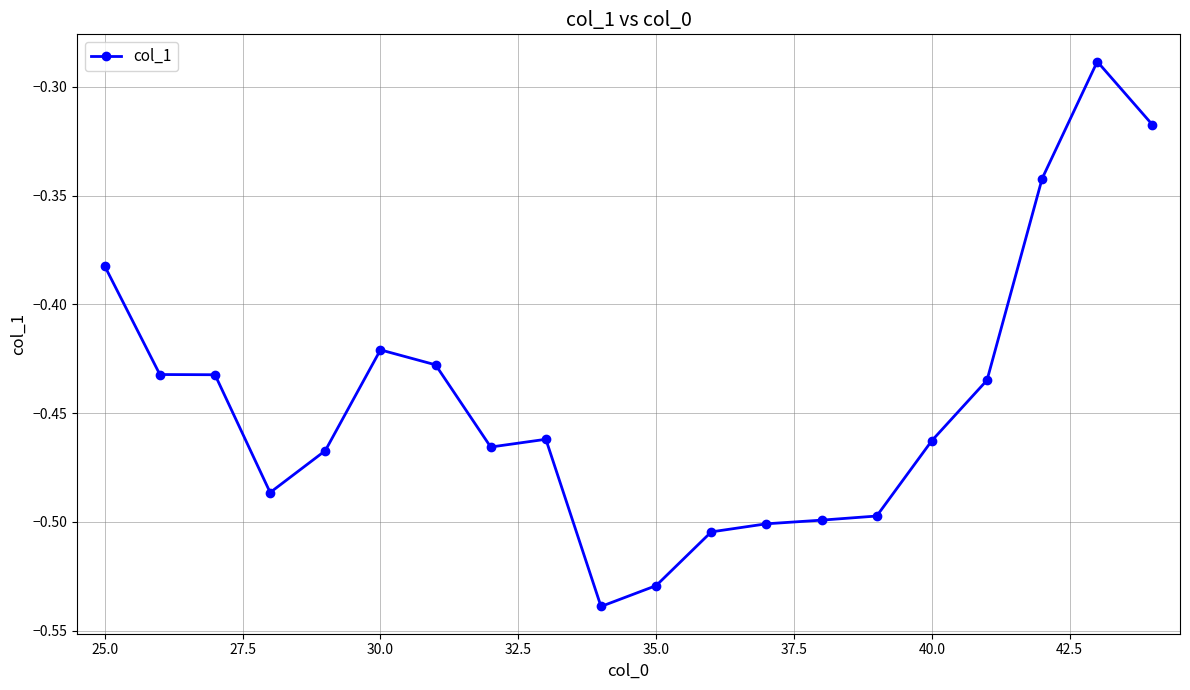

What is the sum of all values?

-8.9